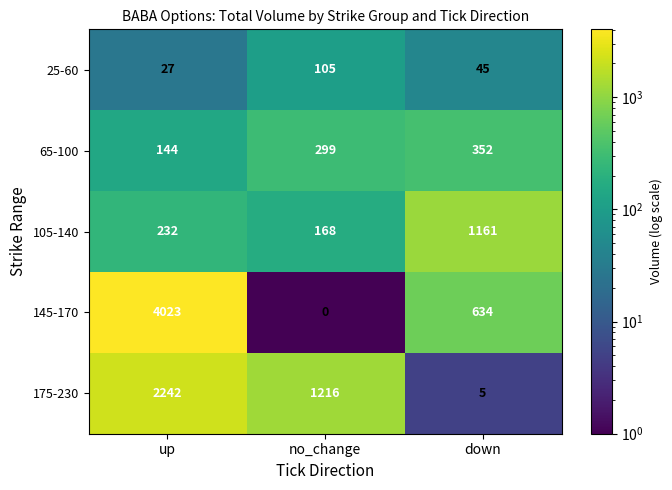

Is it true that 145-170 equals 4023 at up?

True